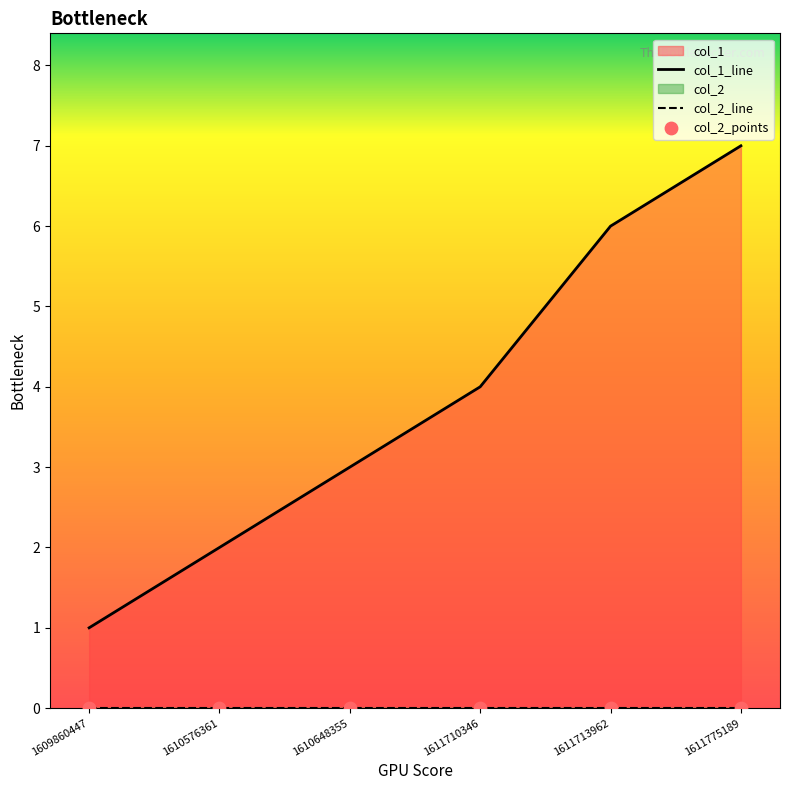

What is the ratio of the value at 1610576361 to the value at 1611713962?

0.3